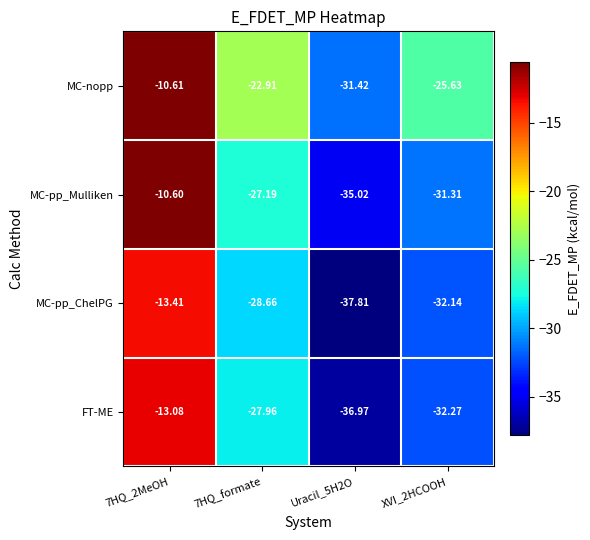

List the series in order of their peak value, highest first.

MC-pp_Mulliken, MC-nopp, FT-ME, MC-pp_ChelPG